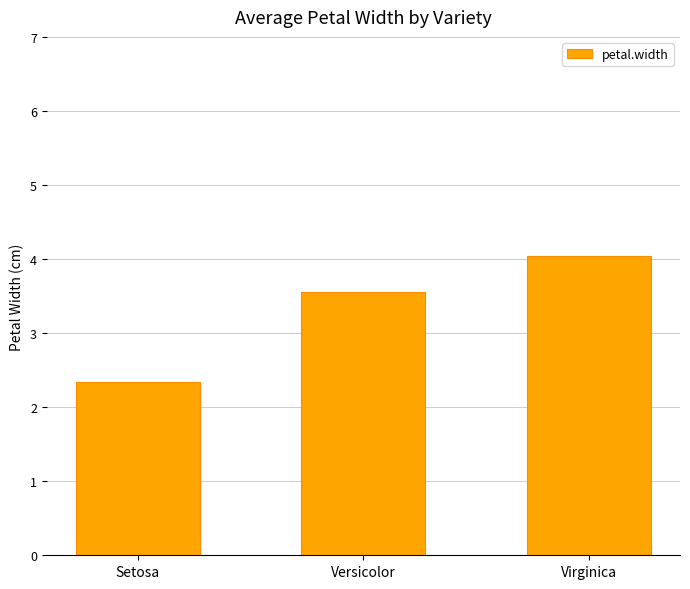

What position from the right is Setosa?

3